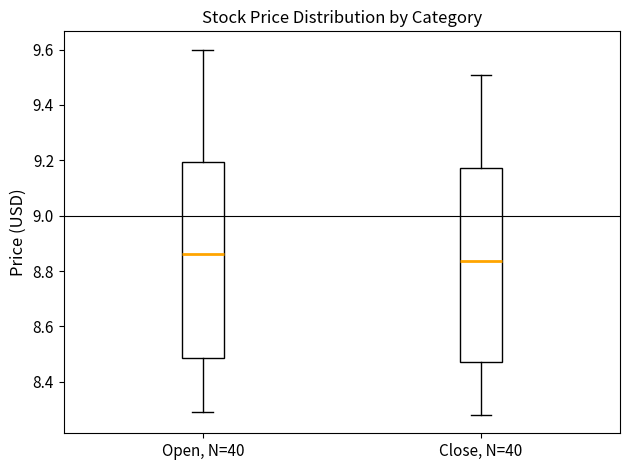

Reading left to right, transcribe this box plot: for each box, give where its median line is, the range the box spans, and where its two whiskers end, as read against the y-axis. The values are not printed on the chart, so give them approximately, as read against the axis.

Open, N=40: median 8.86, box 8.48 to 9.20, whiskers 8.30 to 9.60
Close, N=40: median 8.84, box 8.48 to 9.18, whiskers 8.28 to 9.52